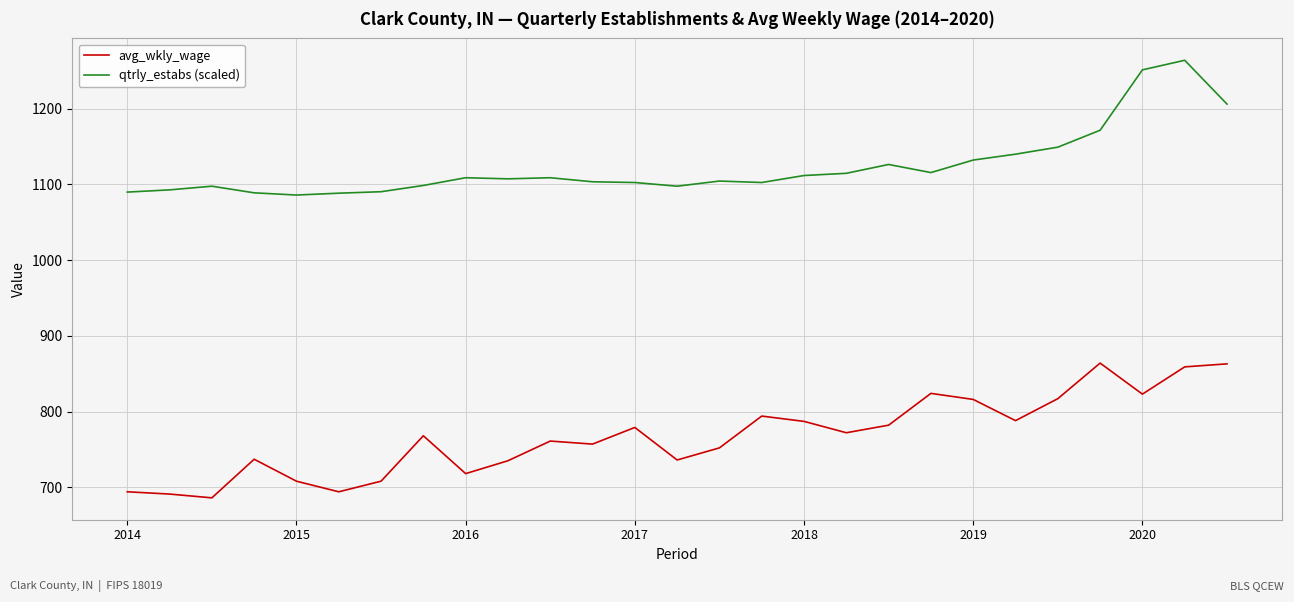

At how many categories does at least one series exceed 784?

27